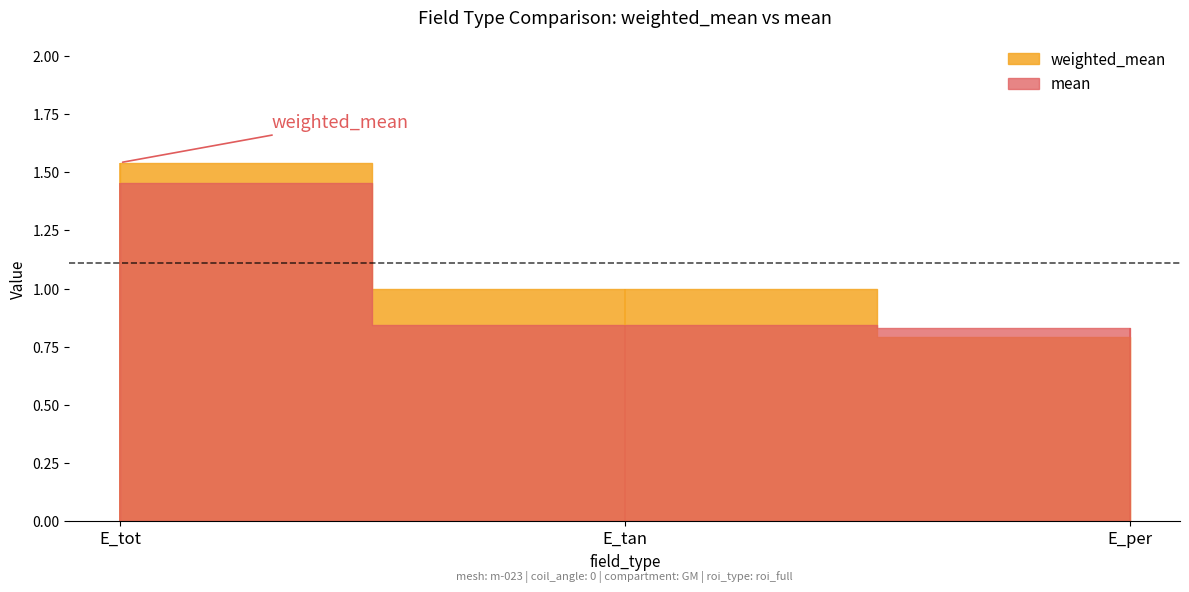

What is the total value across all series at E_tan?

1.8